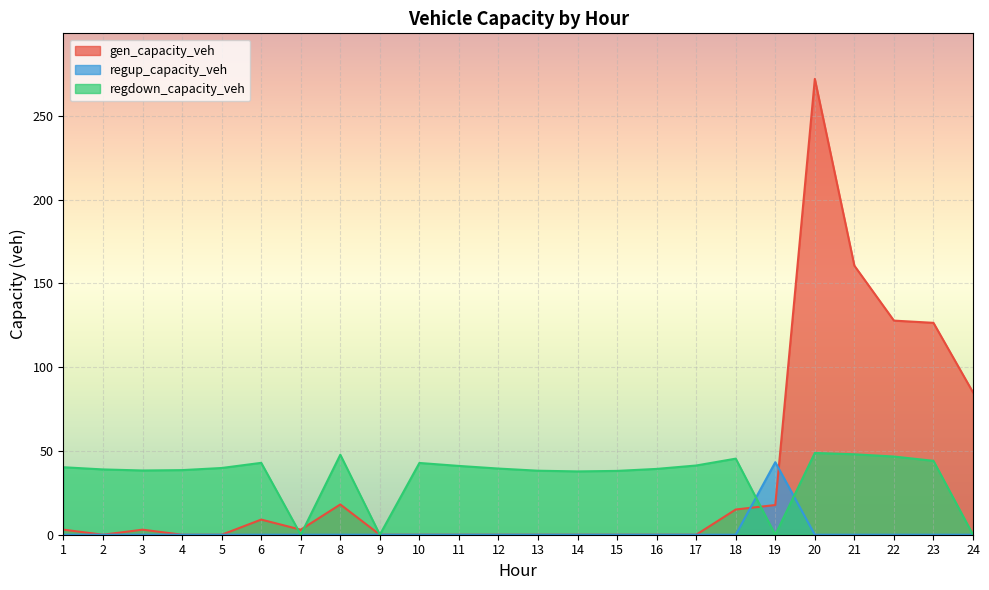

Which category has the highest value across all series?

20